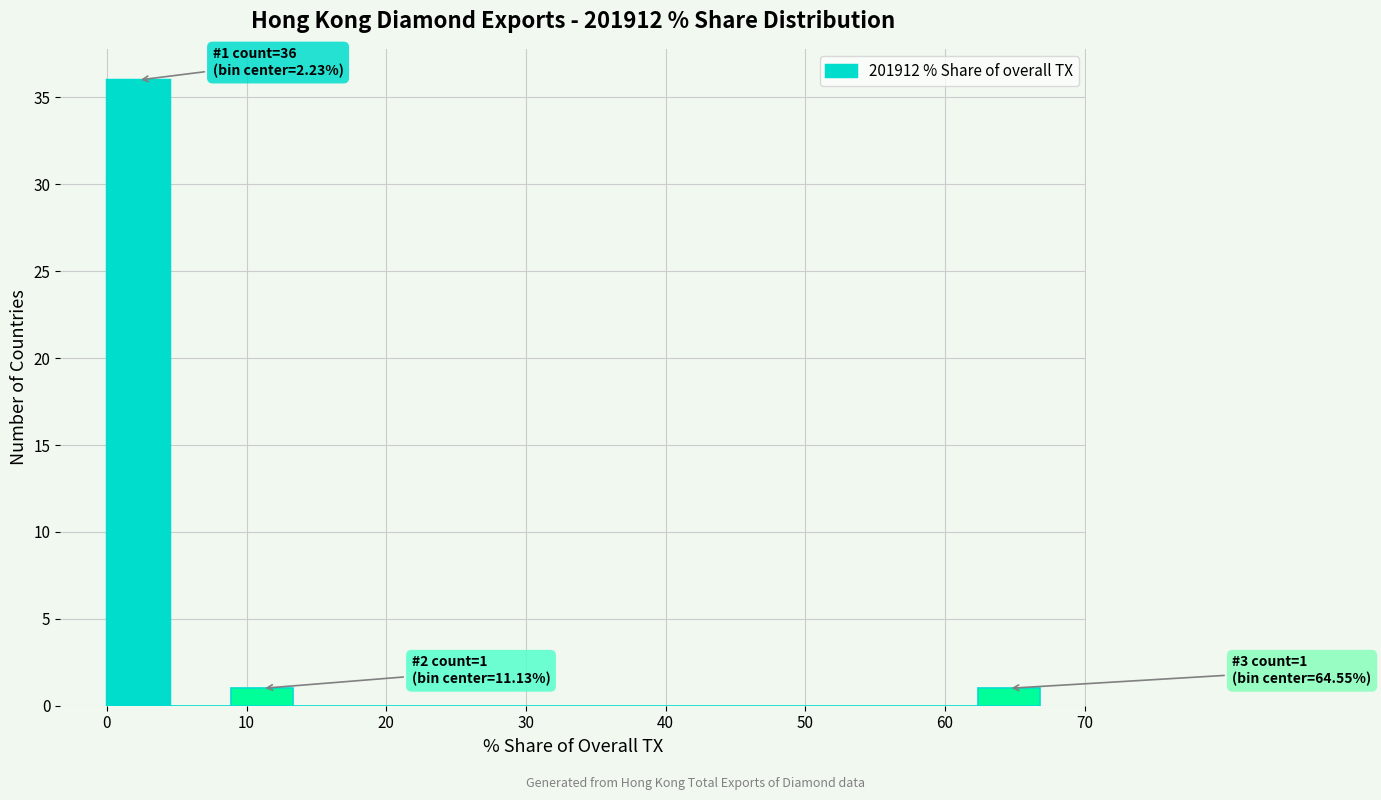

Which range on the x-axis has the tallest bar?

0 to 4